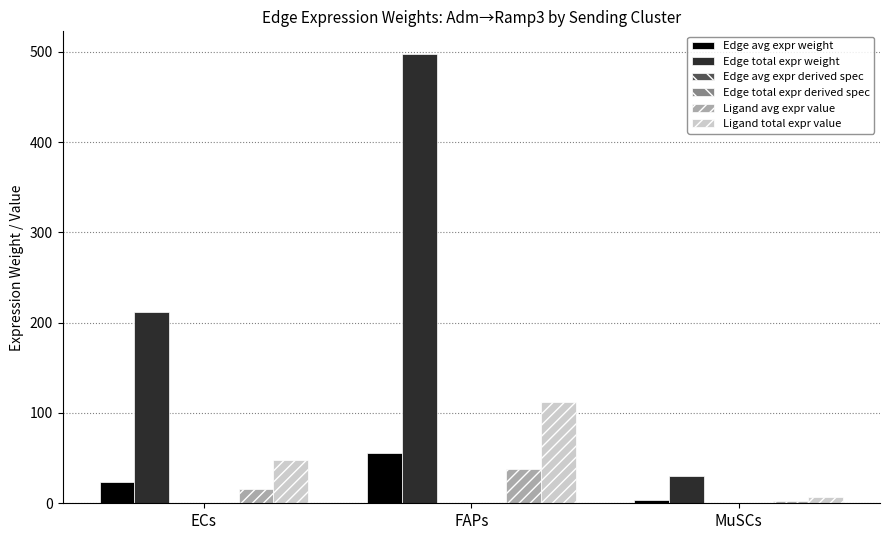

Which series changed the most between ECs and MuSCs?

Edge total expr weight